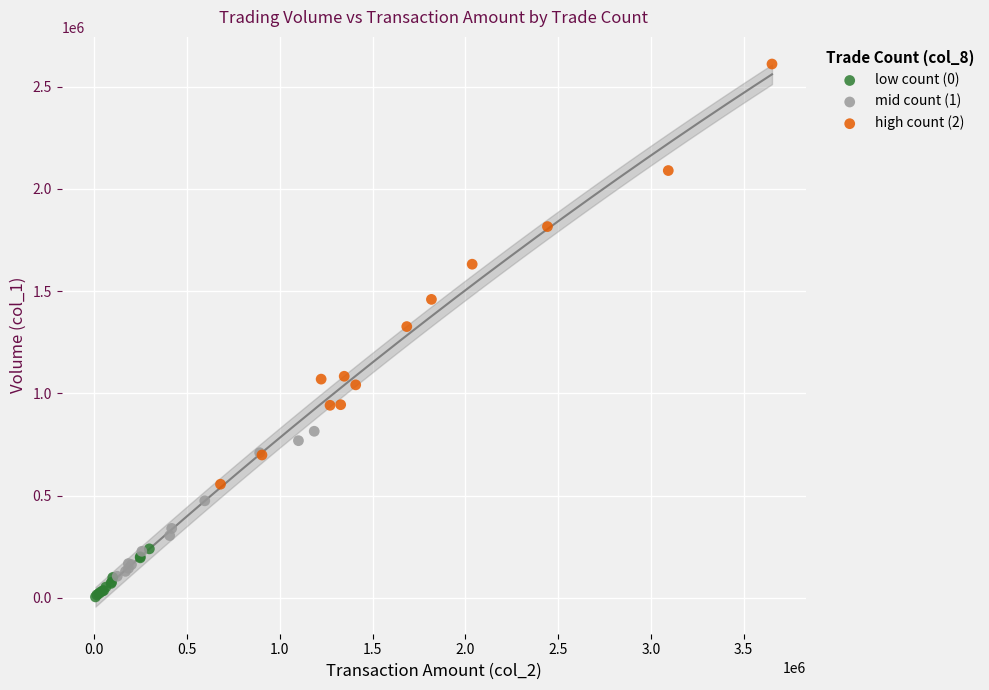

Which series has the widest spread of Y values?

high count (2)